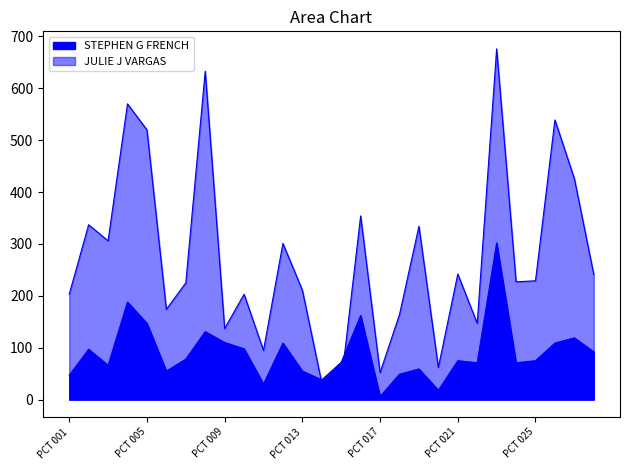

Which category has the lowest value across all series?

PCT 017